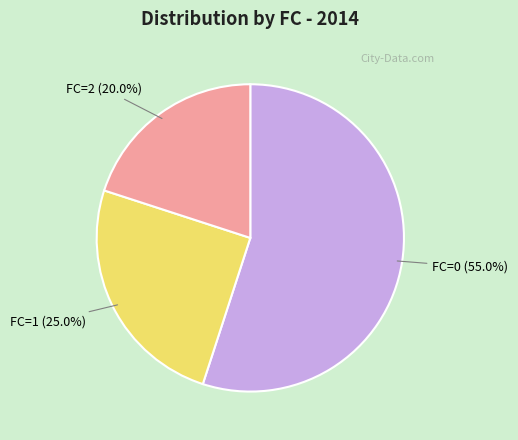

True or false: FC=2 accounts for 12% of the total.

False